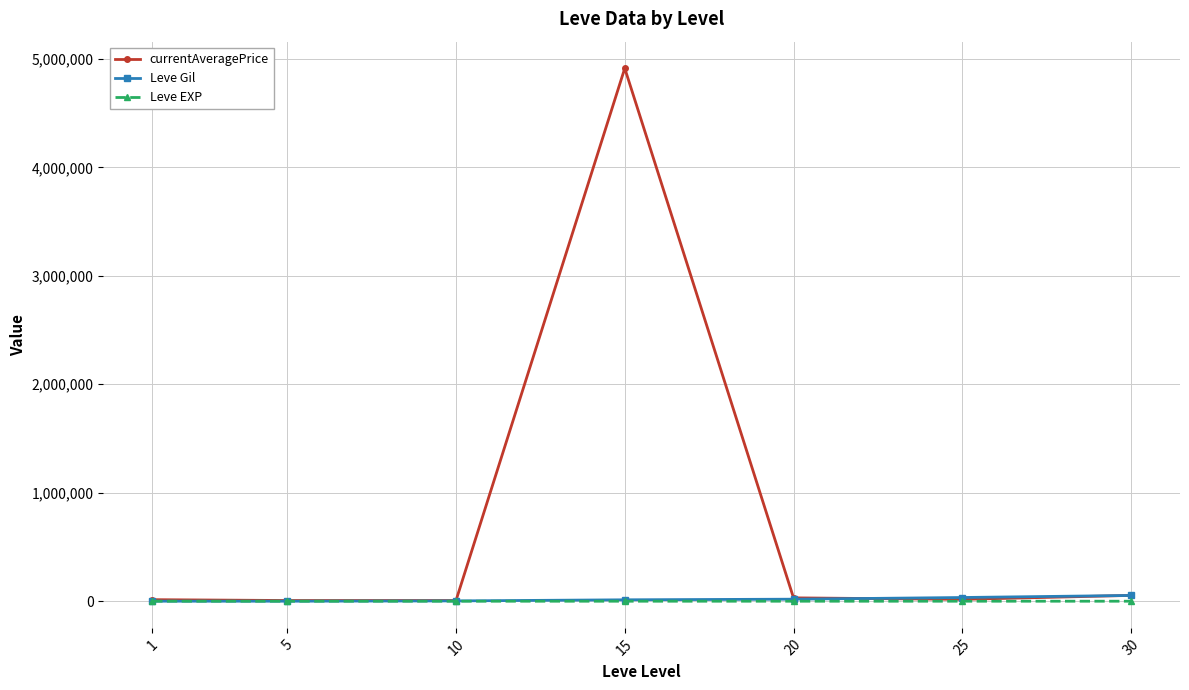

What is the highest value of the currentAveragePrice series?

4913082.0